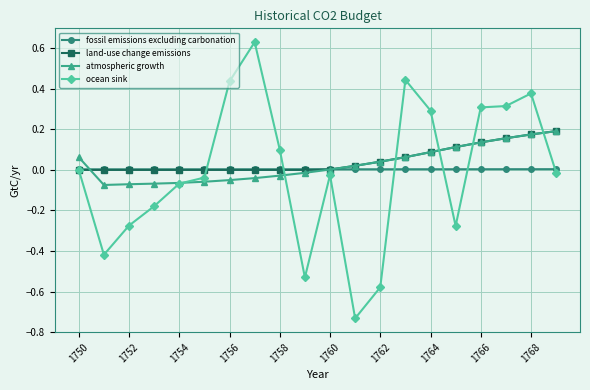

Which series has the largest range (max minus min)?

ocean sink